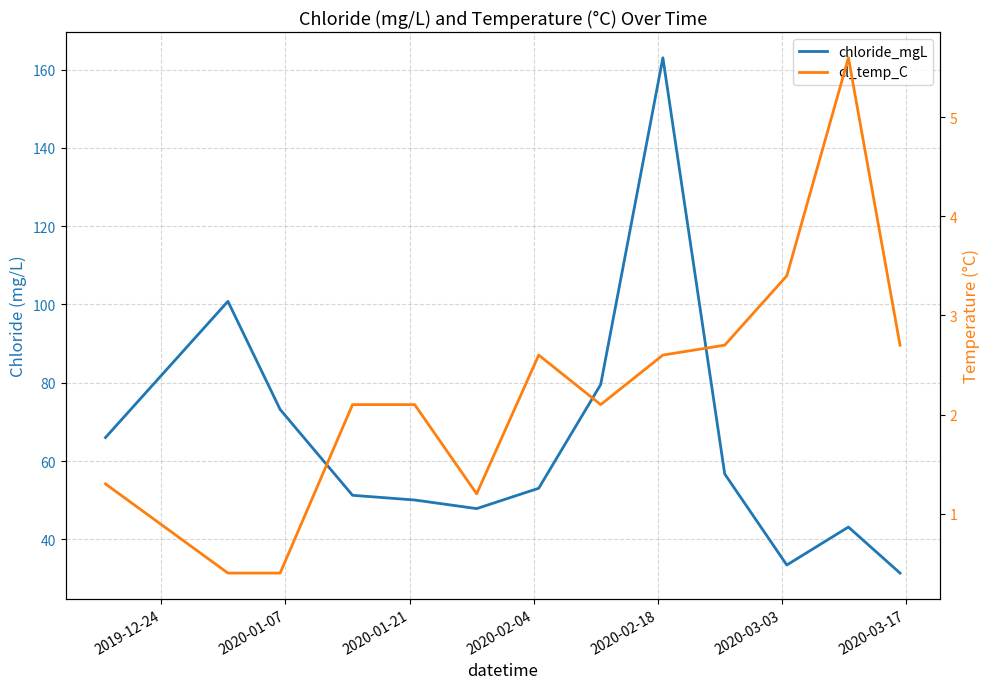

What is the average value of the chloride_mgL series?

65.3